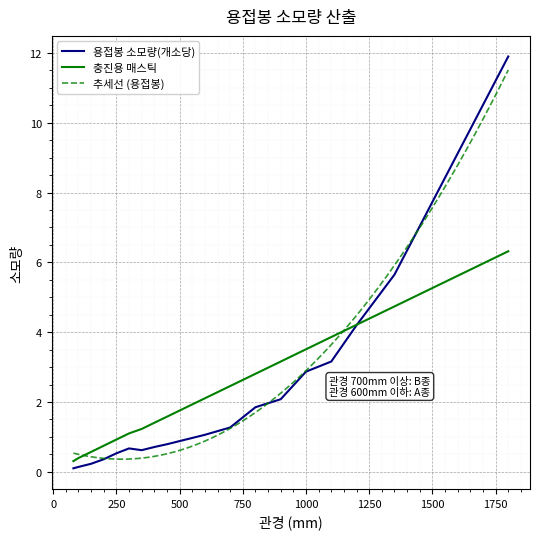

What is the average value of the 용접봉 소모량(개소당) series?

2.1